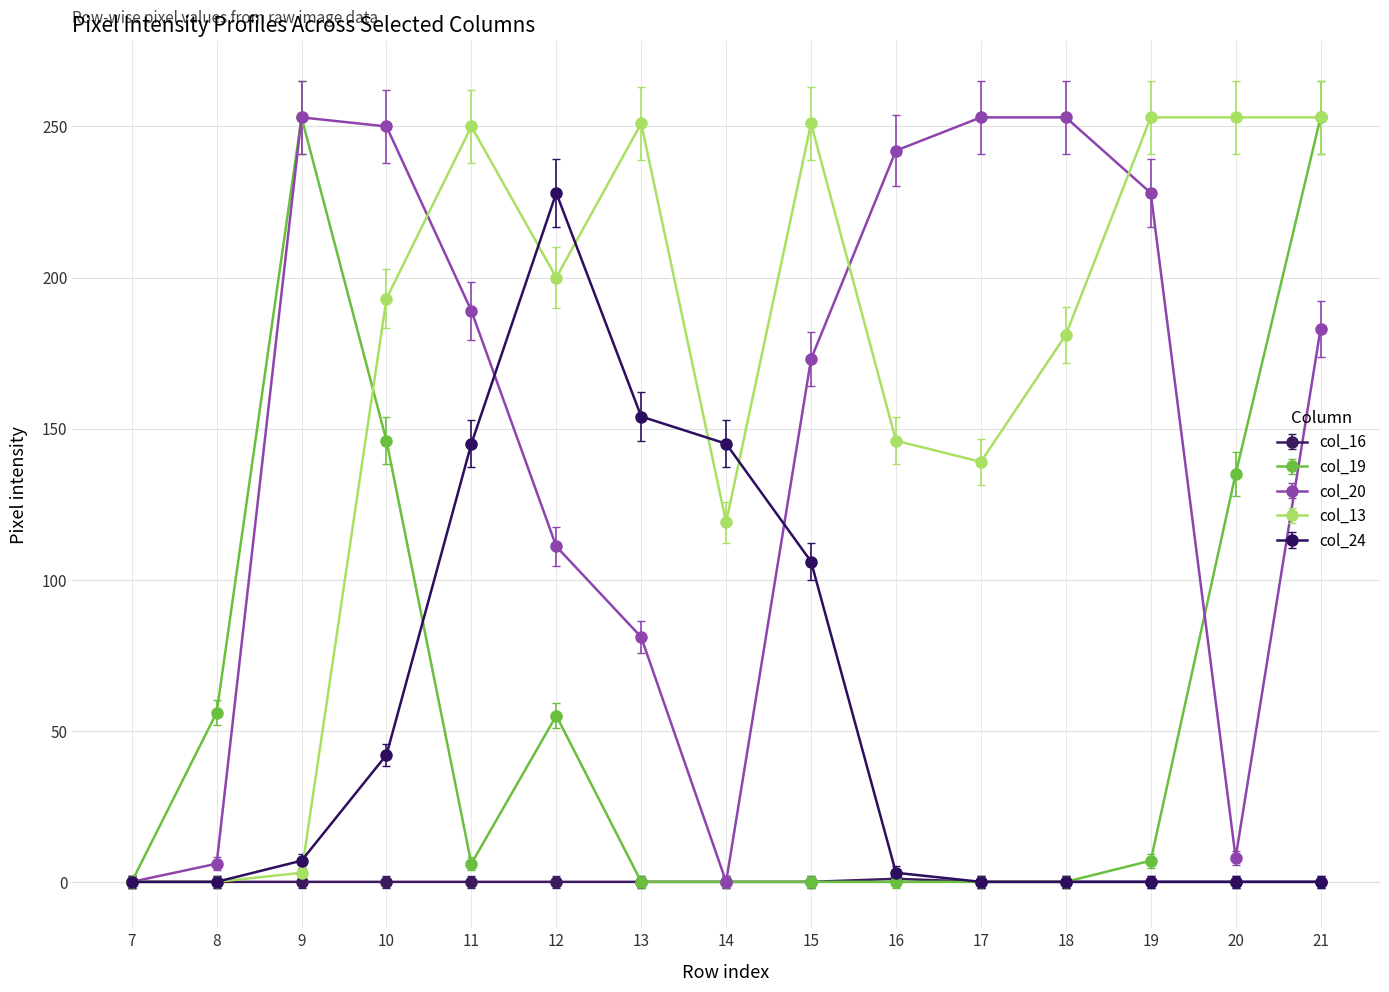

At which category does col_20 reach its first local valley?

14